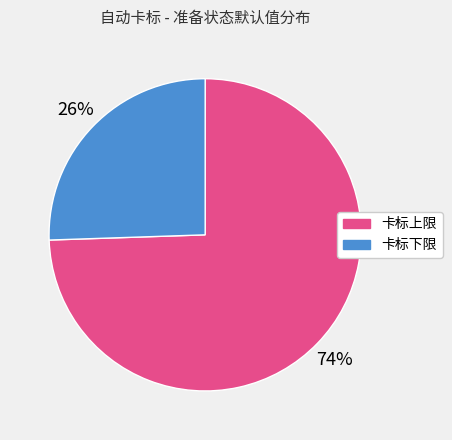

To the nearest percent, what is the average slice percentage?

50%